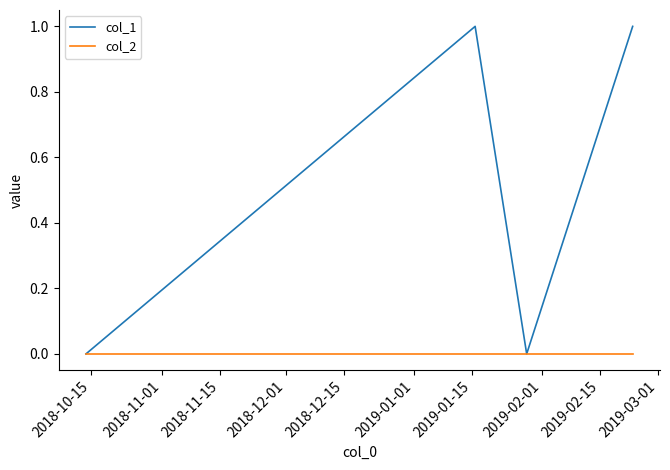

Reading left to right, what are all the values shown in this chart?

col_1: 0	1	0	1
col_2: 0	0	0	0